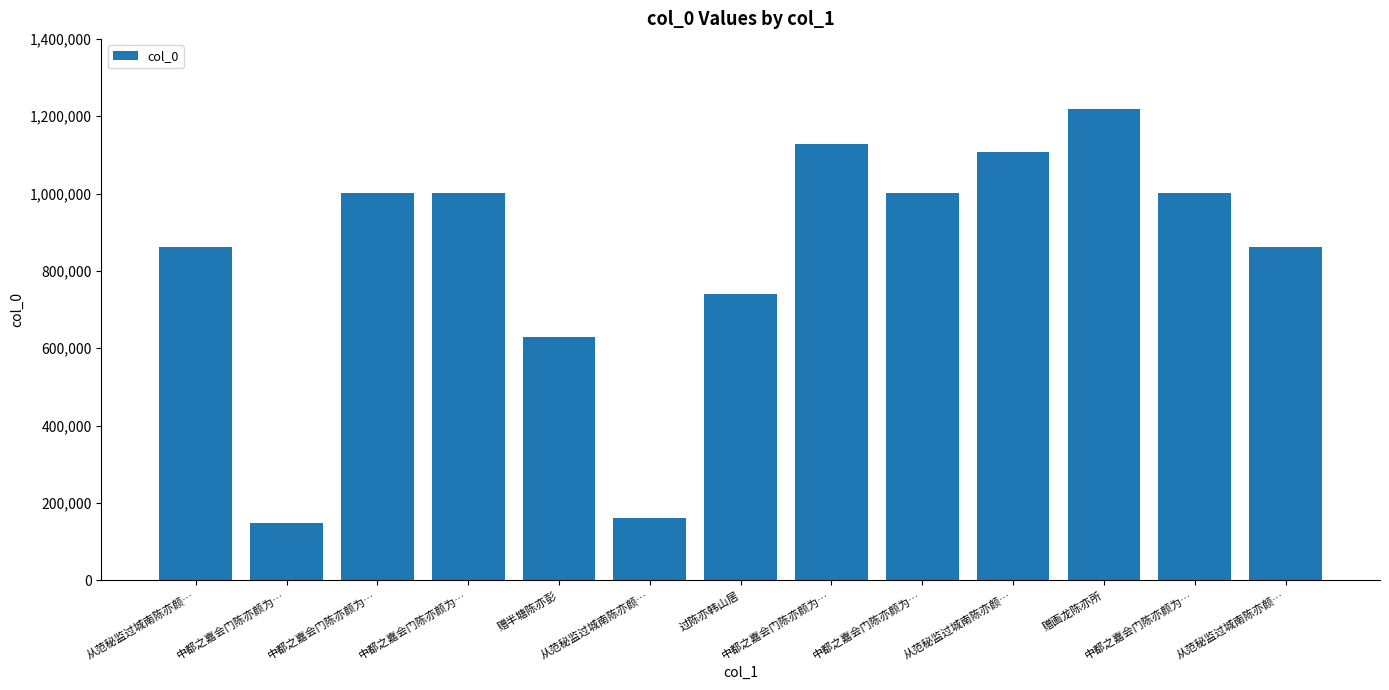

List the labels in order of value, largest first.

赠画龙陈亦所, 中都之嘉会门陈亦颜为…, 从范秘监过城南陈亦颜…, 中都之嘉会门陈亦颜为…, 中都之嘉会门陈亦颜为…, 中都之嘉会门陈亦颜为…, 中都之嘉会门陈亦颜为…, 从范秘监过城南陈亦颜…, 从范秘监过城南陈亦颜…, 过陈亦韩山居, 赠半塘陈亦彭, 从范秘监过城南陈亦颜…, 中都之嘉会门陈亦颜为…